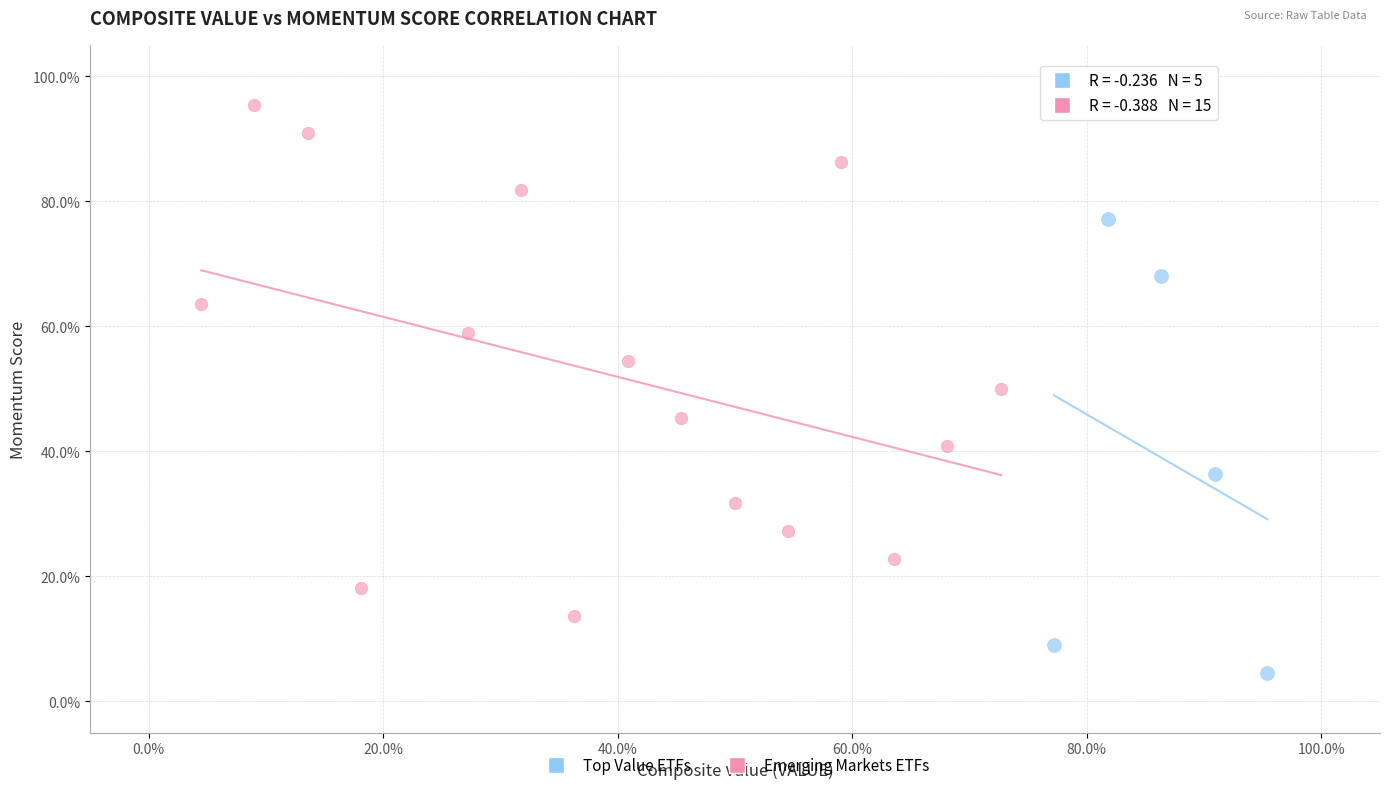

Which series has the widest spread of Y values?

Emerging Markets ETFs